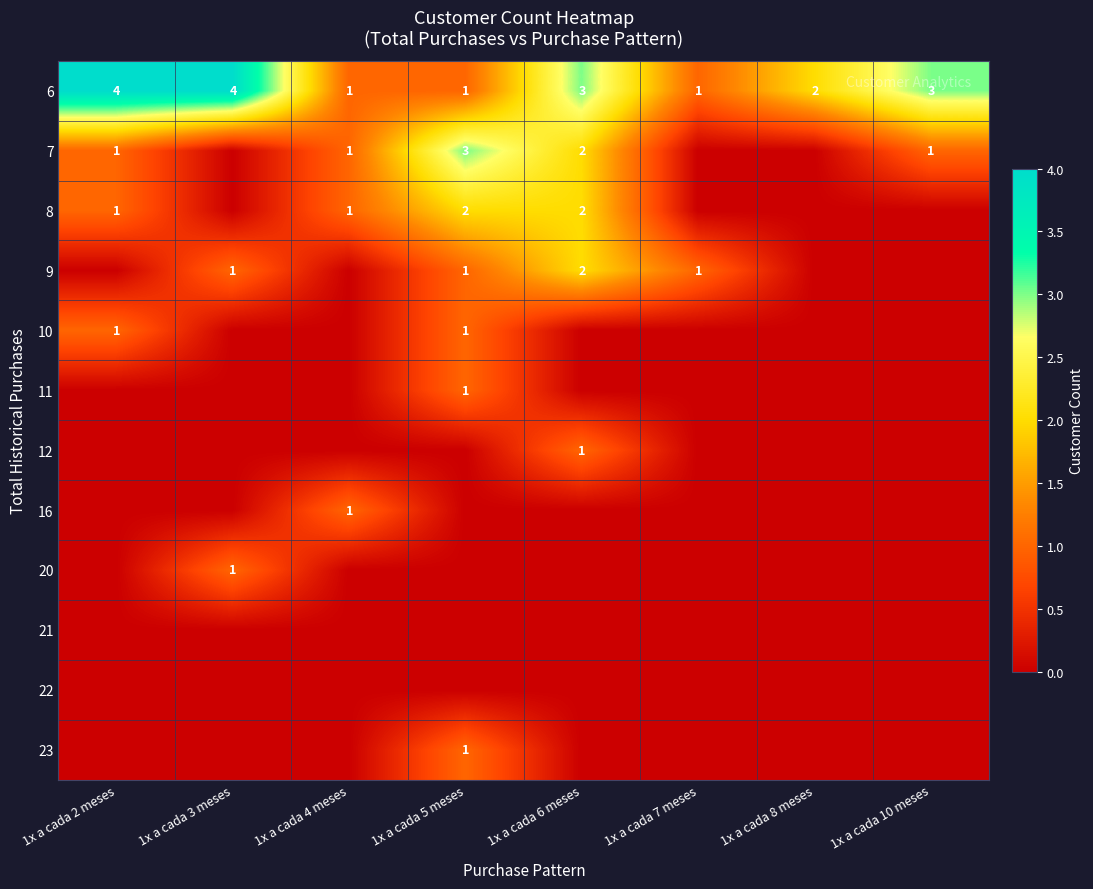

Count the 6 values in the range 1 to 4.

8